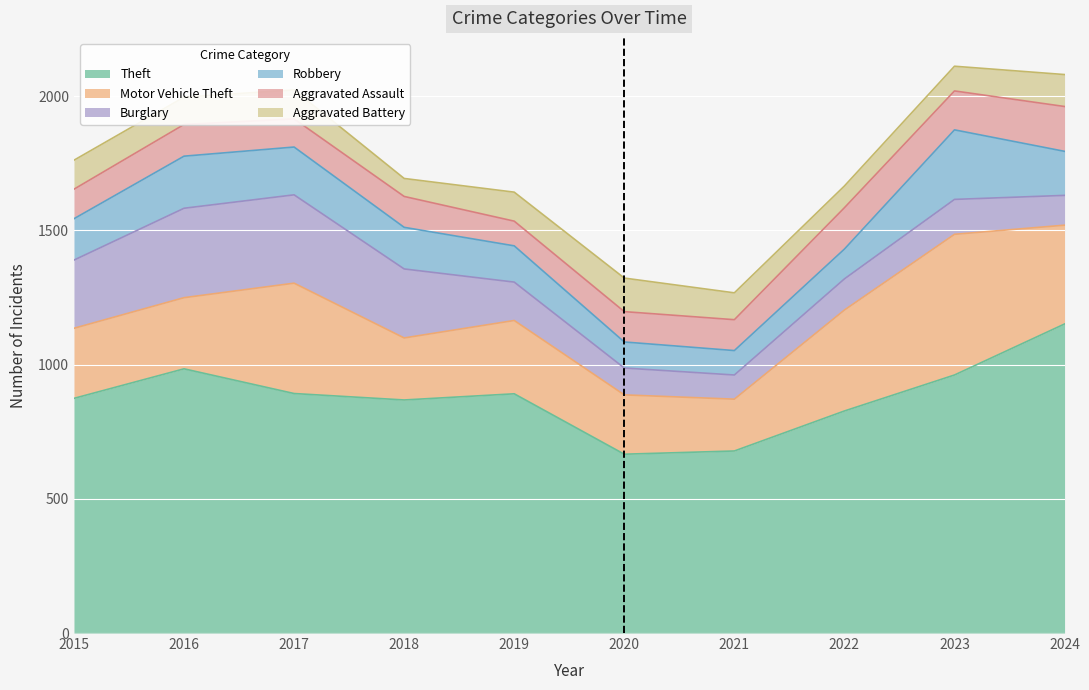

At which label is Motor Vehicle Theft closest to 358?

2024